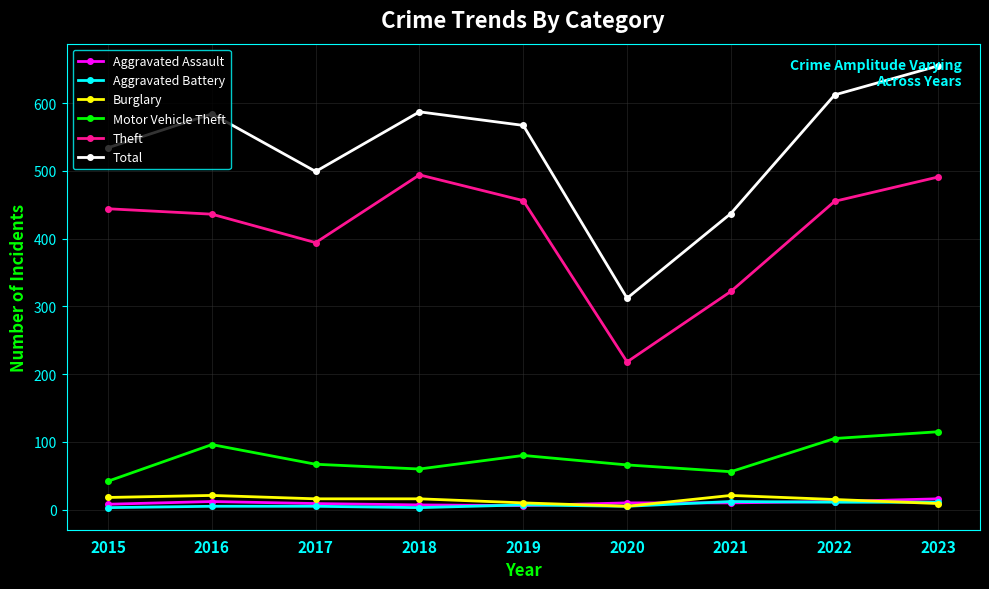

What is the approximate value of Burglary at 2017?

16